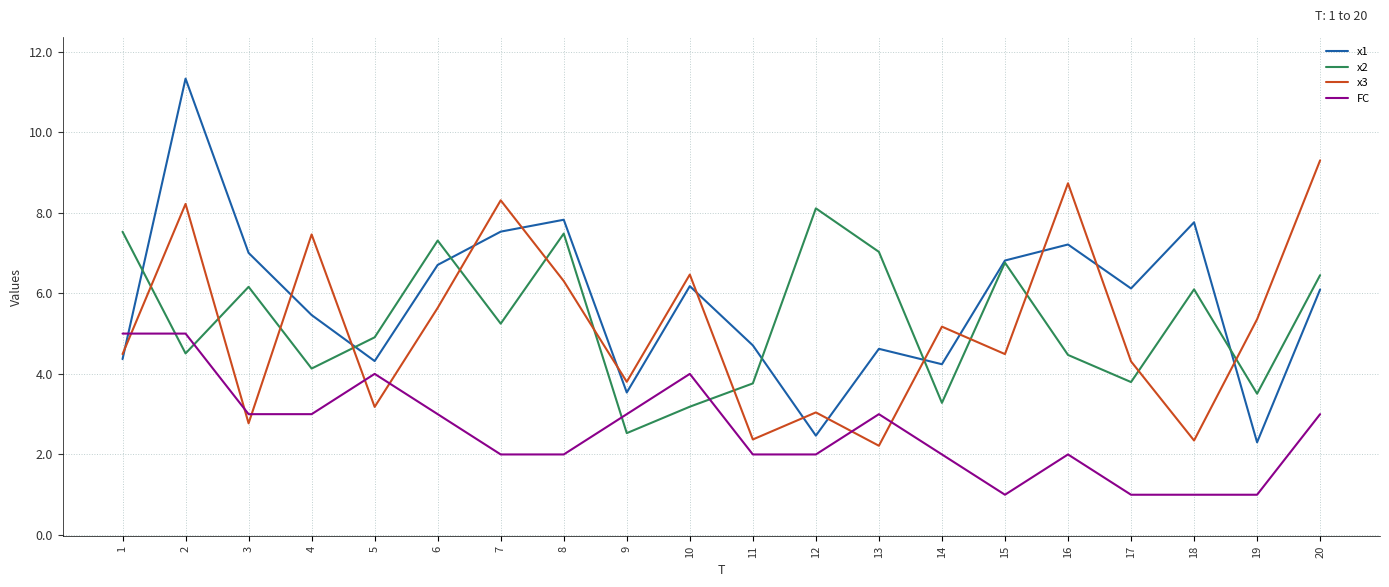

What is the highest value of the x1 series?

11.3